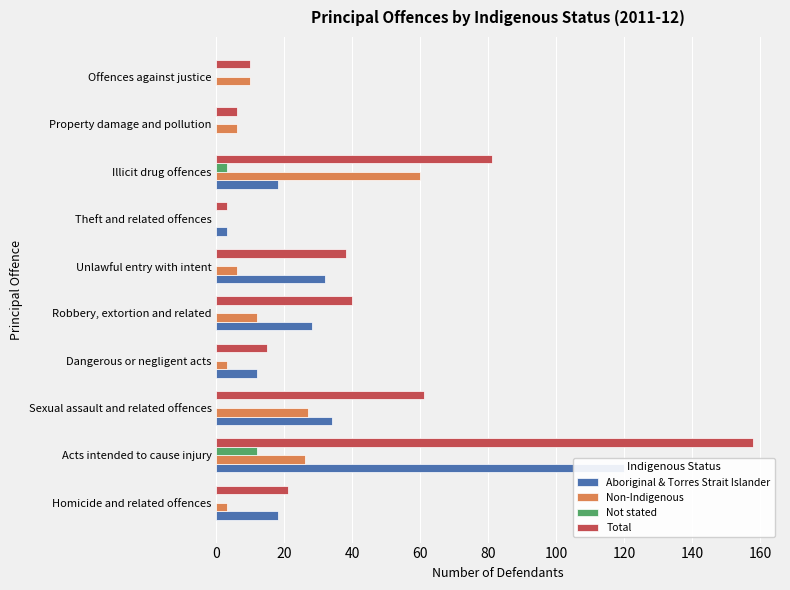

Count the number of categories in the chart.

10